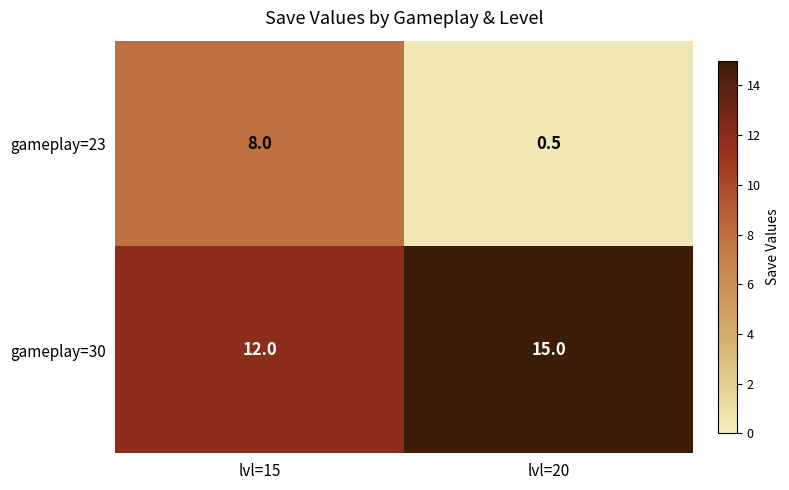

What is the sum of all gameplay=30 values?

27.0